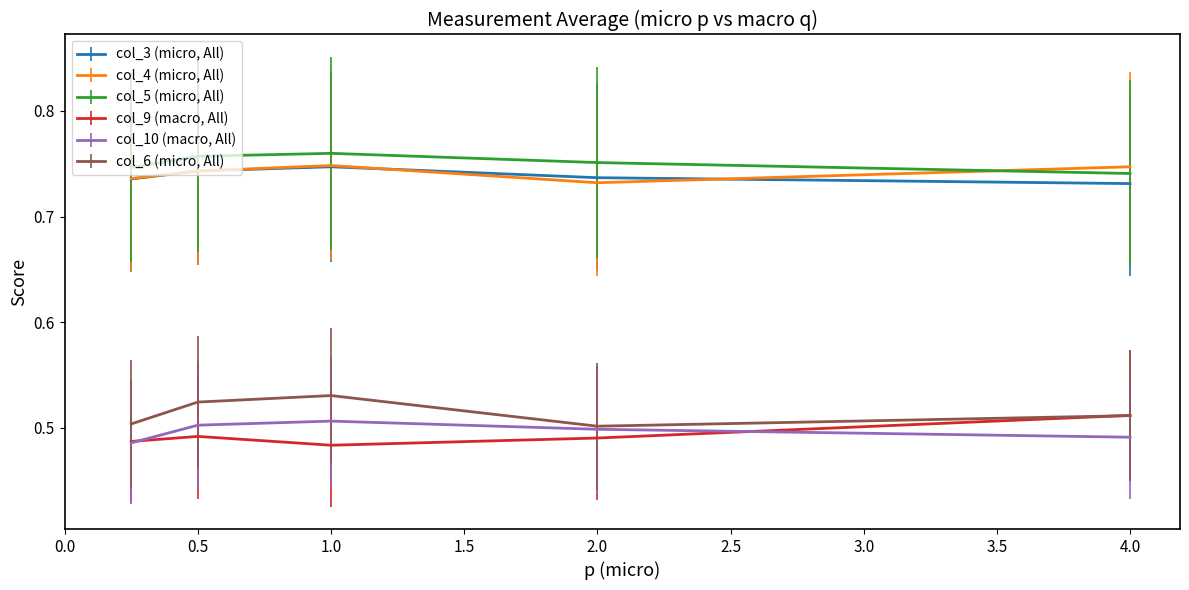

True or false: col_10 (macro, All) and col_4 (micro, All) cross at least once.

False